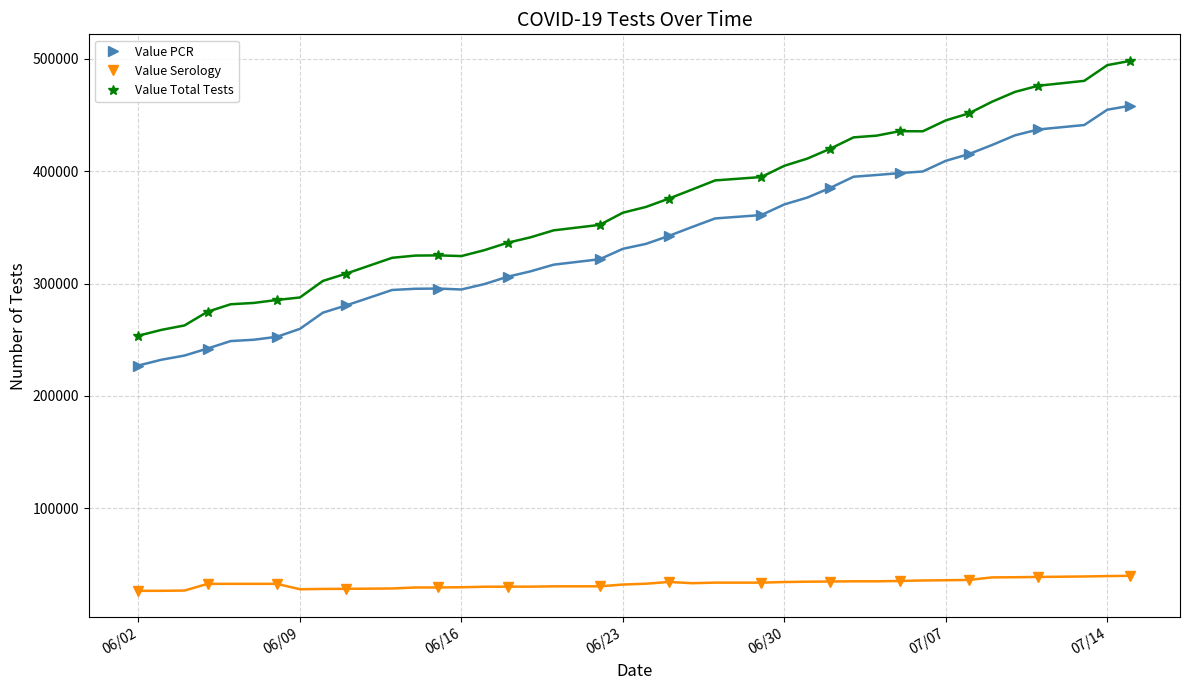

Does the chart have visible grid lines?

Yes